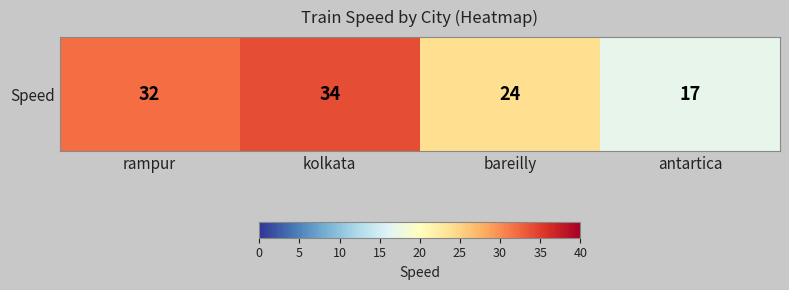

Reading left to right, what are all the values shown in this chart?

rampur=32	kolkata=34	bareilly=24	antartica=17